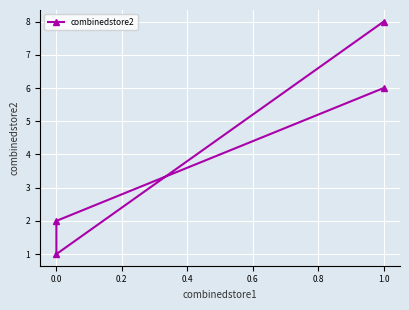

What is the difference between the maximum and minimum values?

7